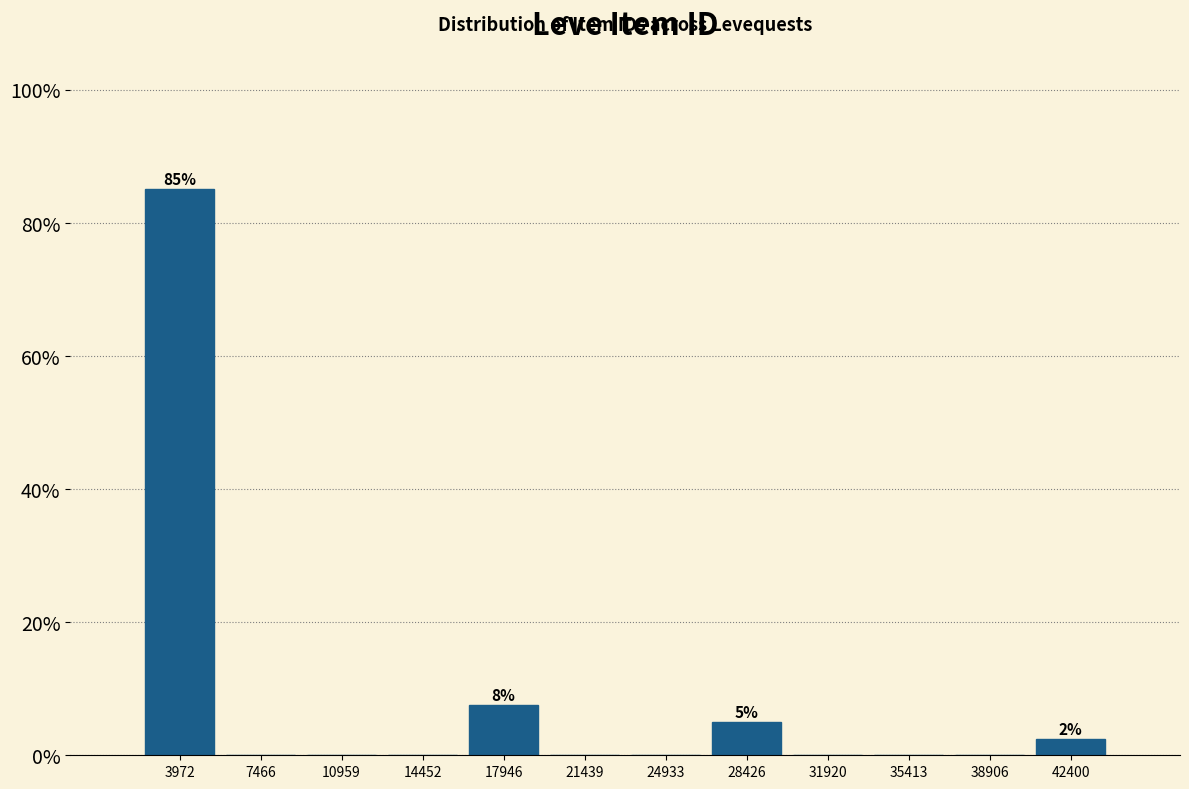

Over which range of the x-axis is the bar tallest?

2000 to 5500